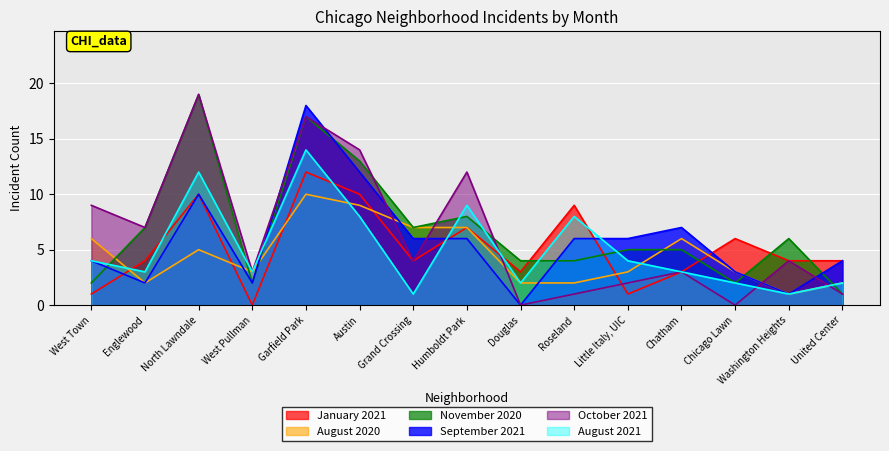

True or false: August 2021 has more than 1 interior local peaks.

True